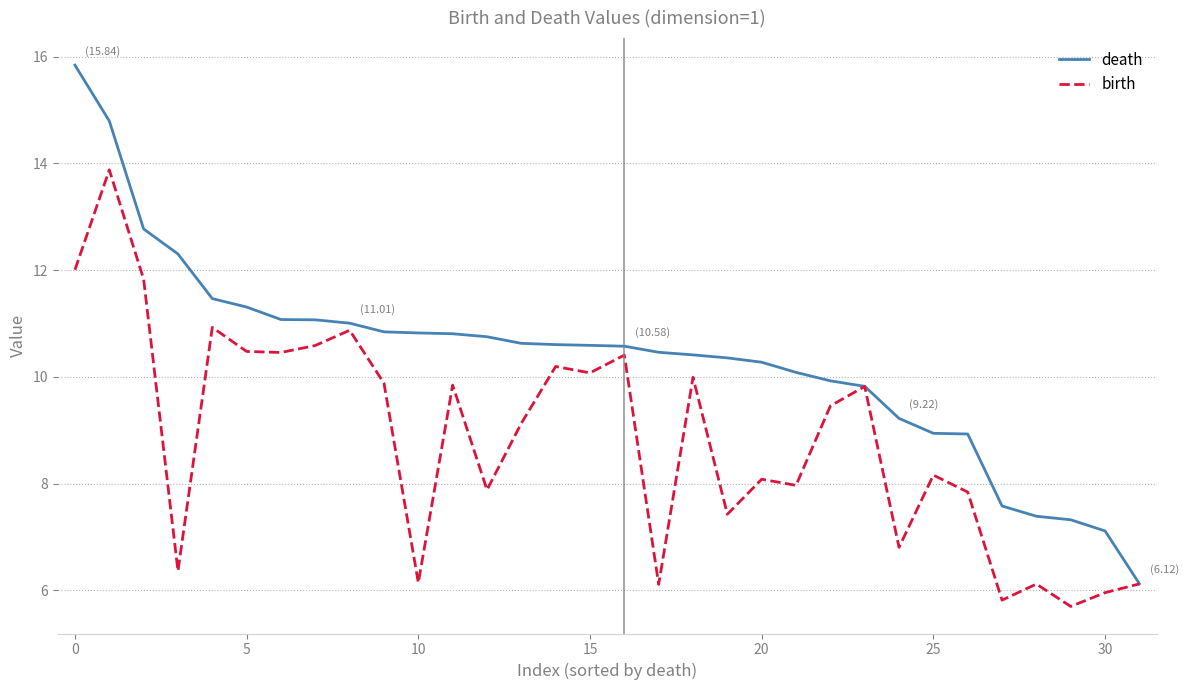

What are all the series names shown in the legend?

death, birth